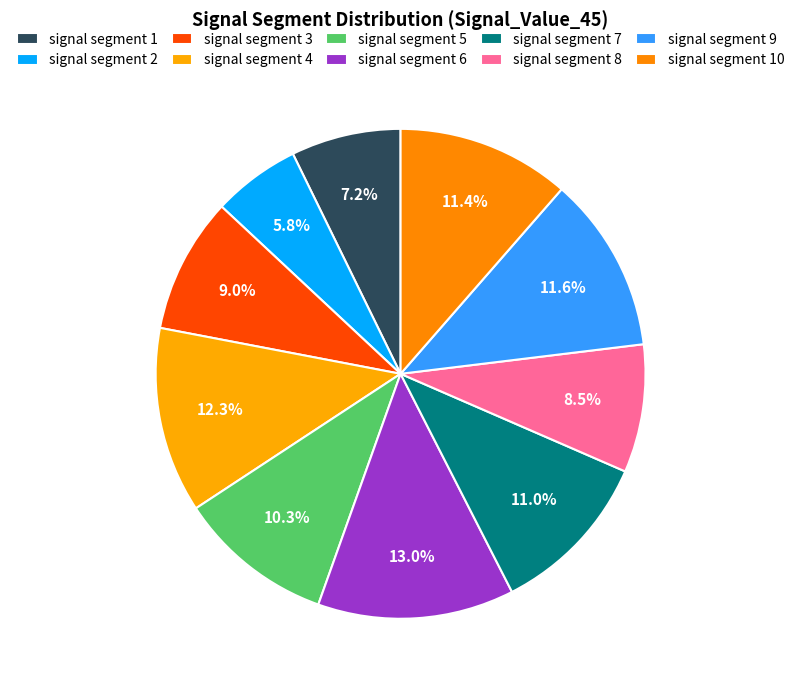

Which category has the smallest portion of the pie?

signal segment 2